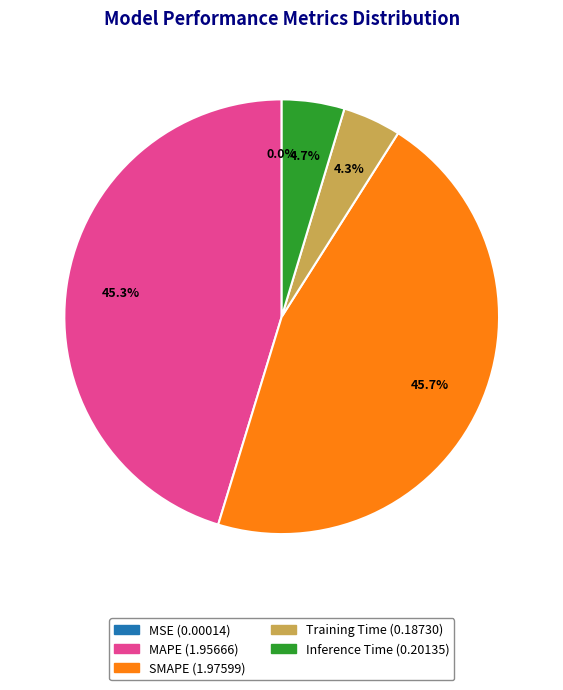

Approximately how many times larger is the value at SMAPE compared to MAPE?

1.0